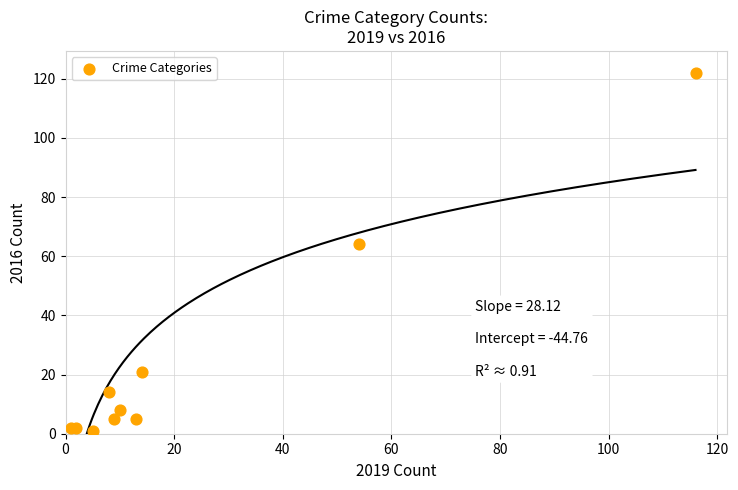

What Y value in the scatter plot is closest to 61?

64